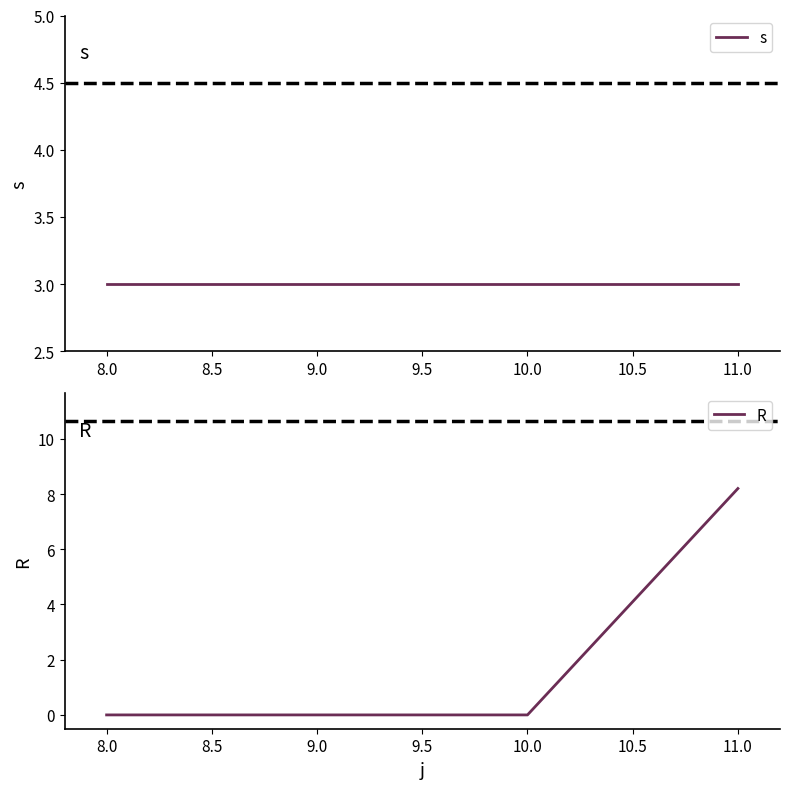

List the series in order of their peak value, lowest first.

s, R